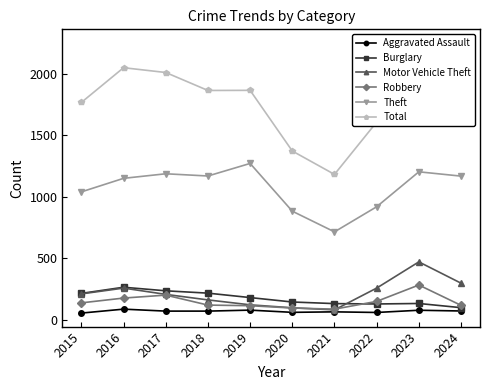

At which label does Motor Vehicle Theft reach its peak?

2023